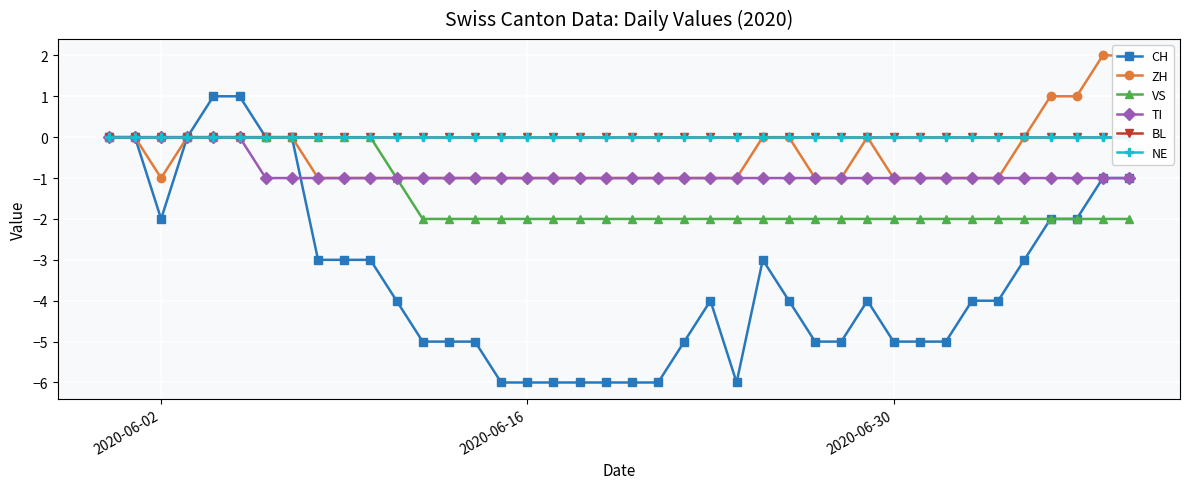

Which category has the highest value in the BL series?

2020-06-02